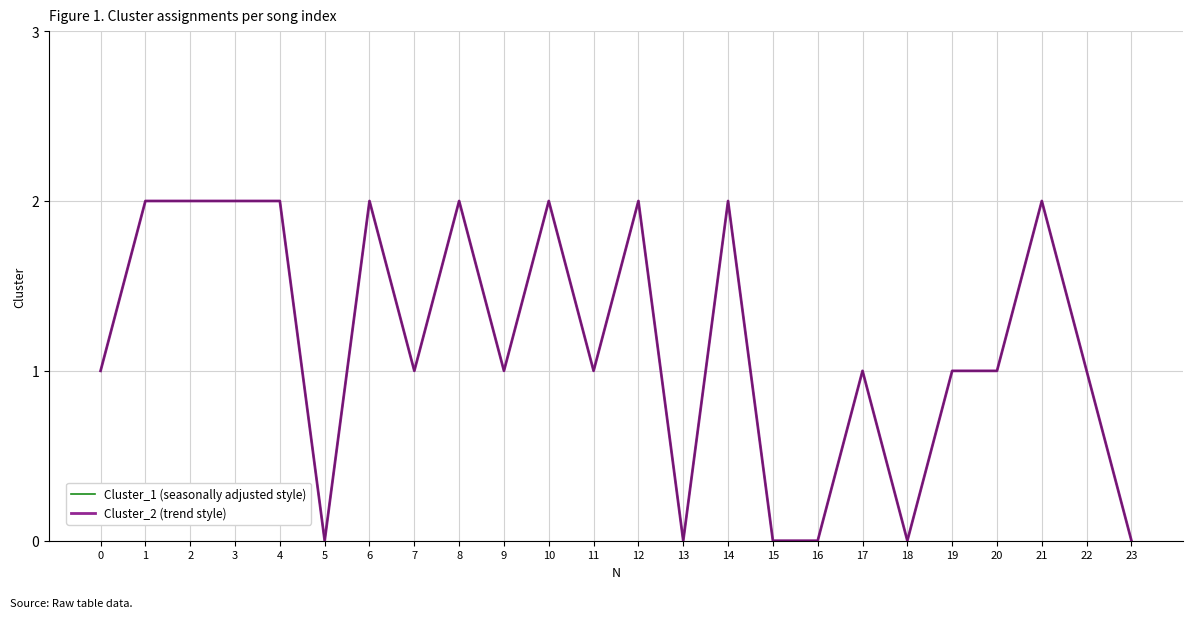

Is this an area chart (filled region under the line)?

No